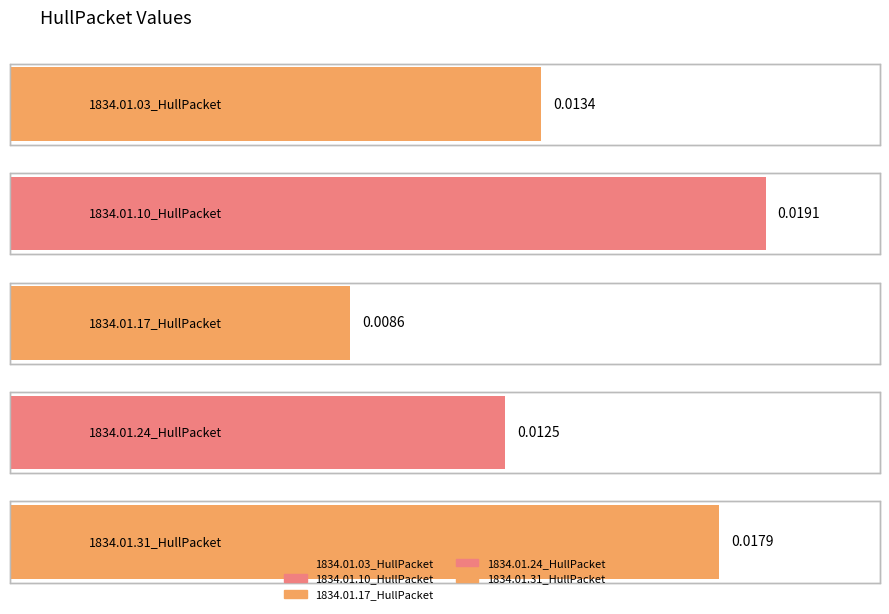

What is the sum of all values?

0.1